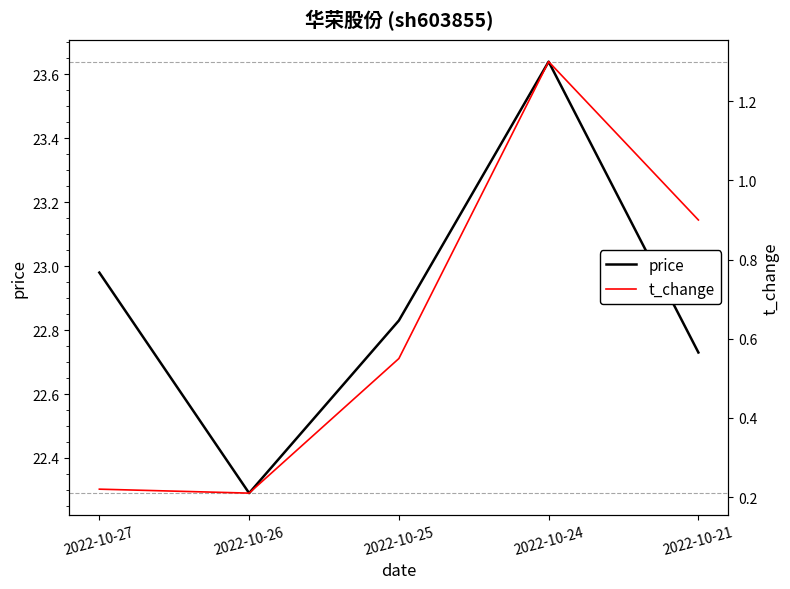

Is it true that t_change equals 0.1 at 2022-10-27?

False